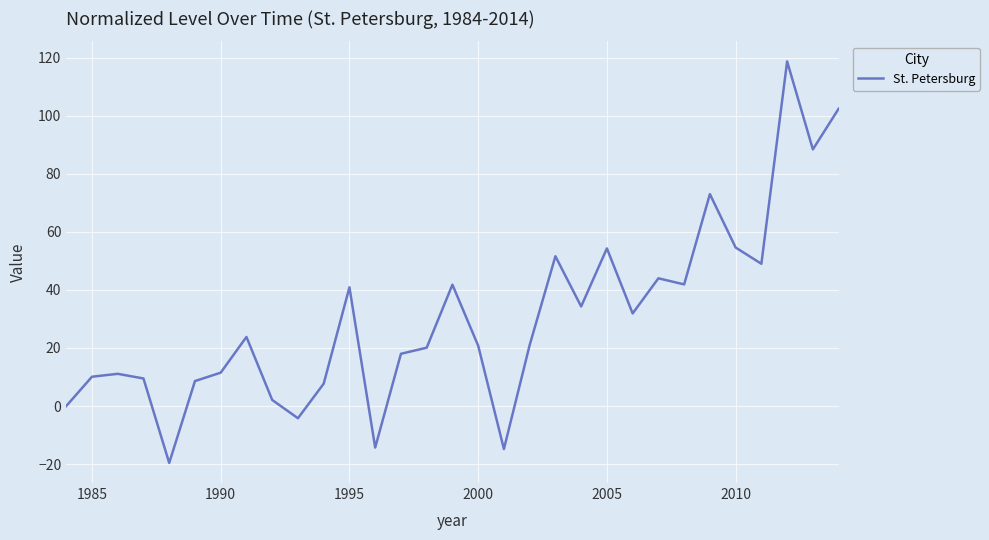

What is the difference between the maximum and minimum values?

138.3